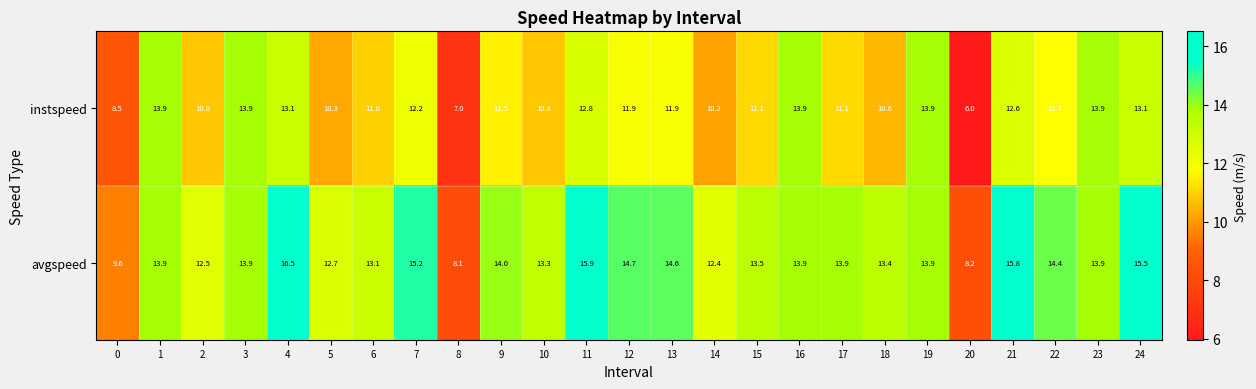

How many values in the avgspeed series exceed 13?

19